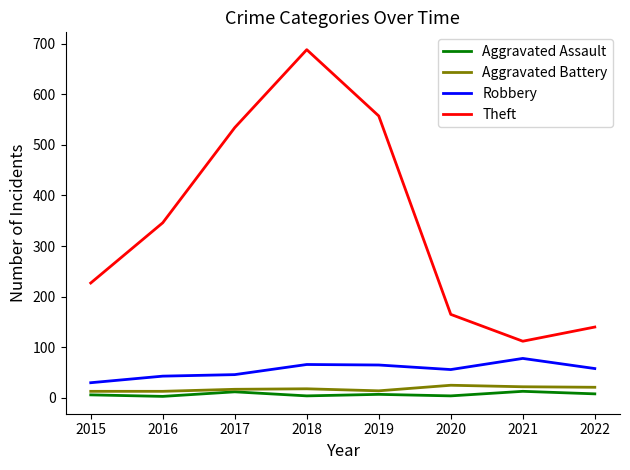

Which category has the highest value in the Theft series?

2018